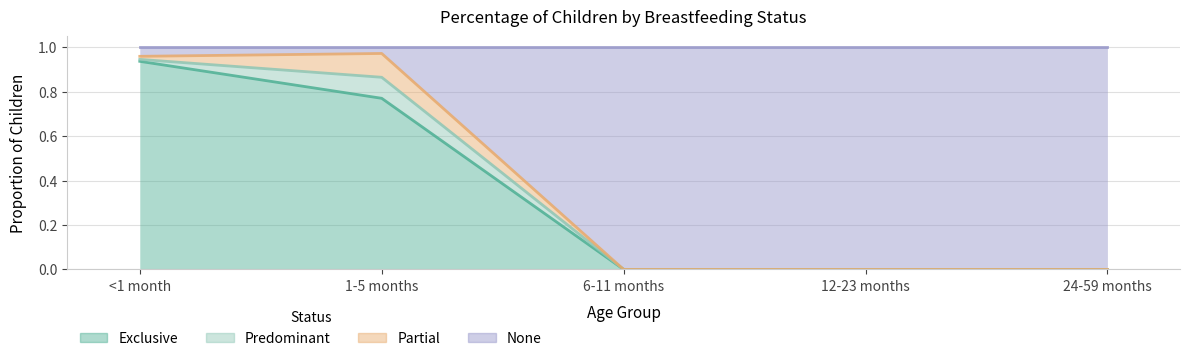

Which has a higher value, 1-5 months or 24-59 months?

1-5 months